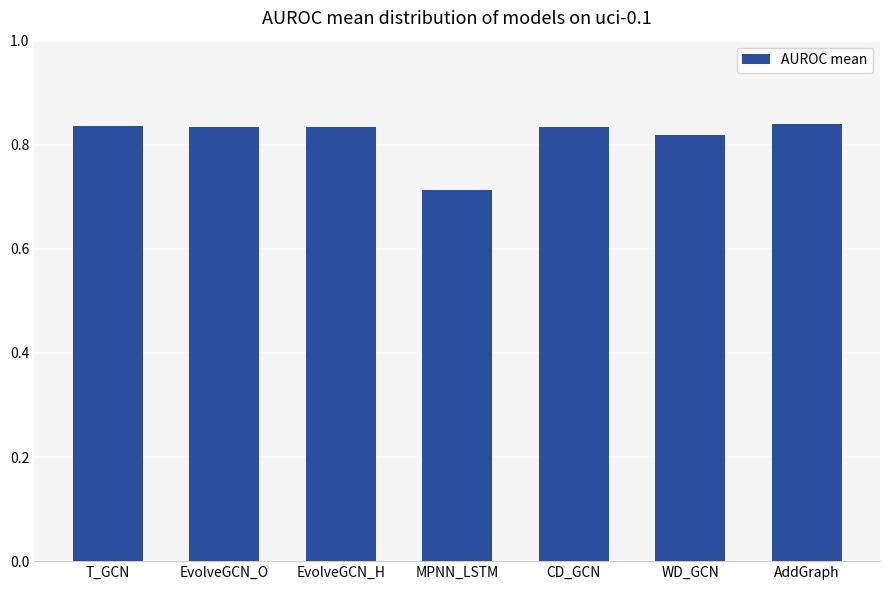

What is the difference between the maximum and minimum values?

0.1